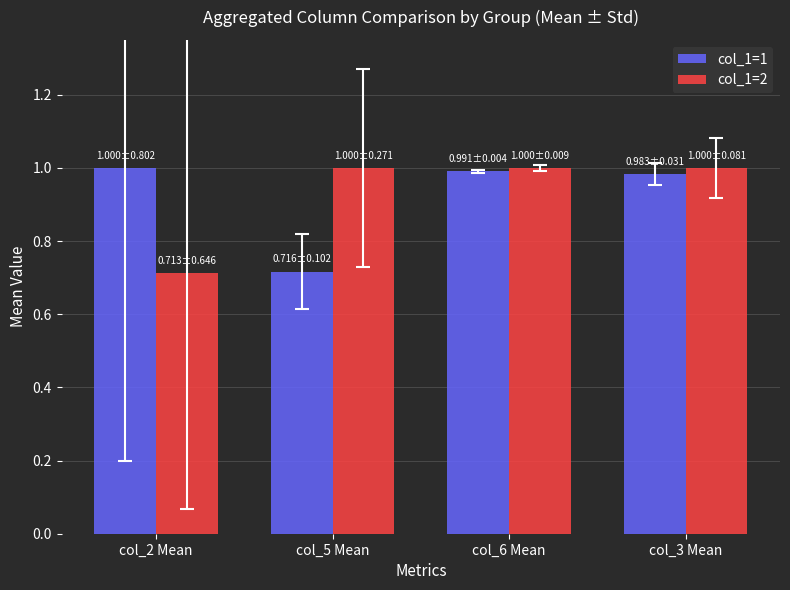

What is the label of the 3rd bar from the right?

col_5 Mean